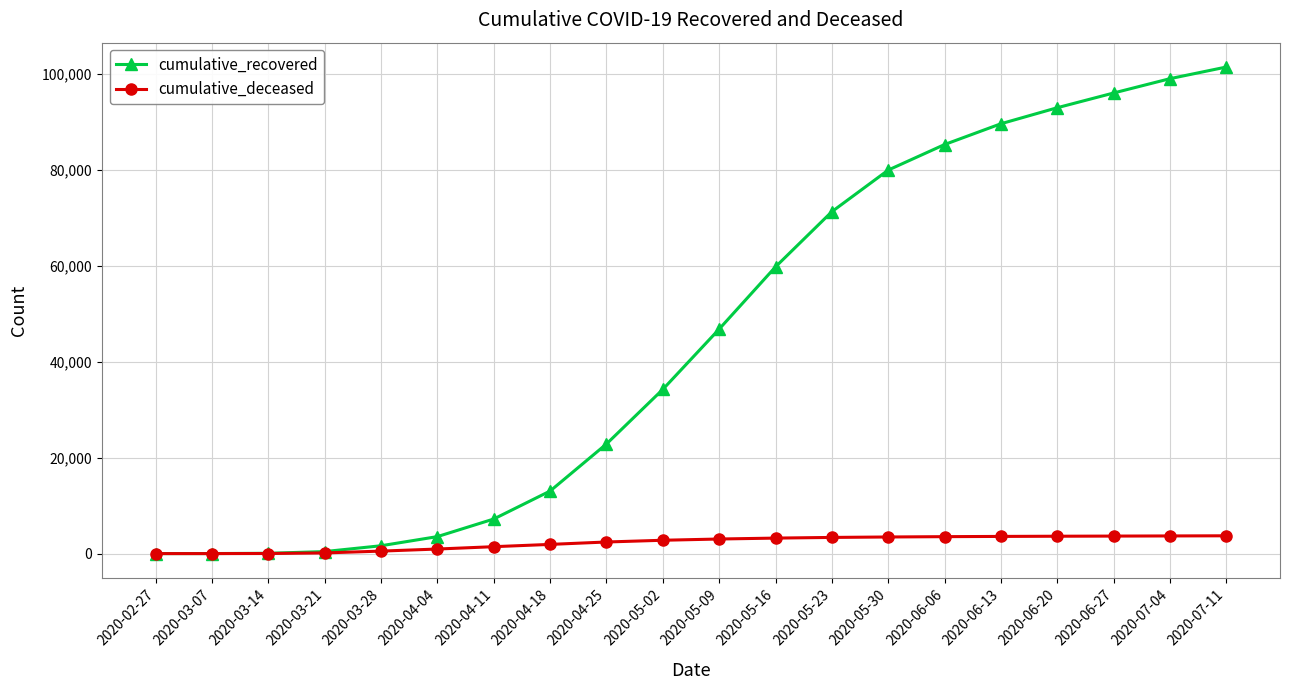

List the series in order of their overall mean, highest first.

cumulative_recovered, cumulative_deceased